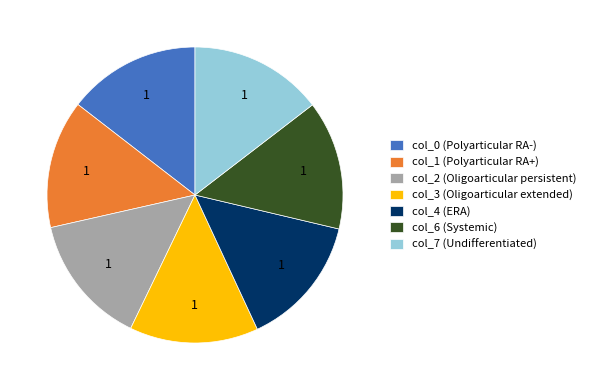

How many slices are in this pie chart?

7